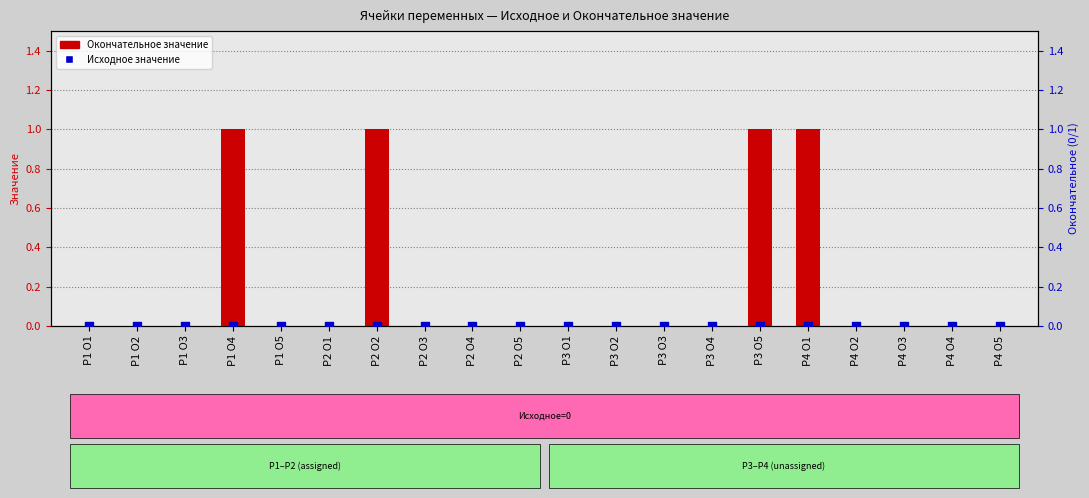

Which series has the largest total across all categories?

Окончательное значение